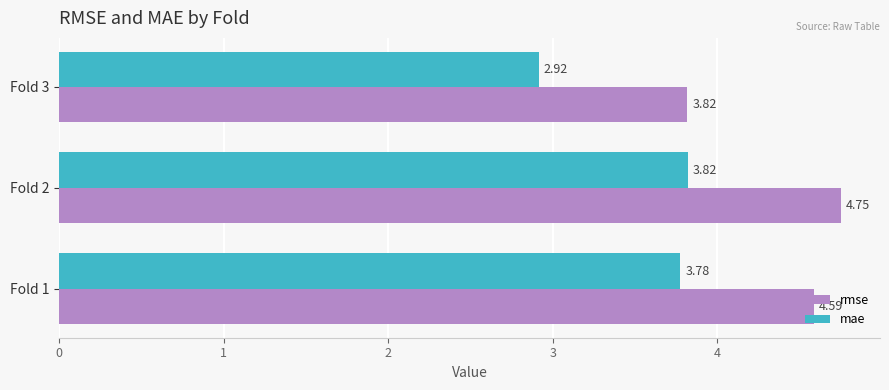

Which series has the largest total across all categories?

rmse